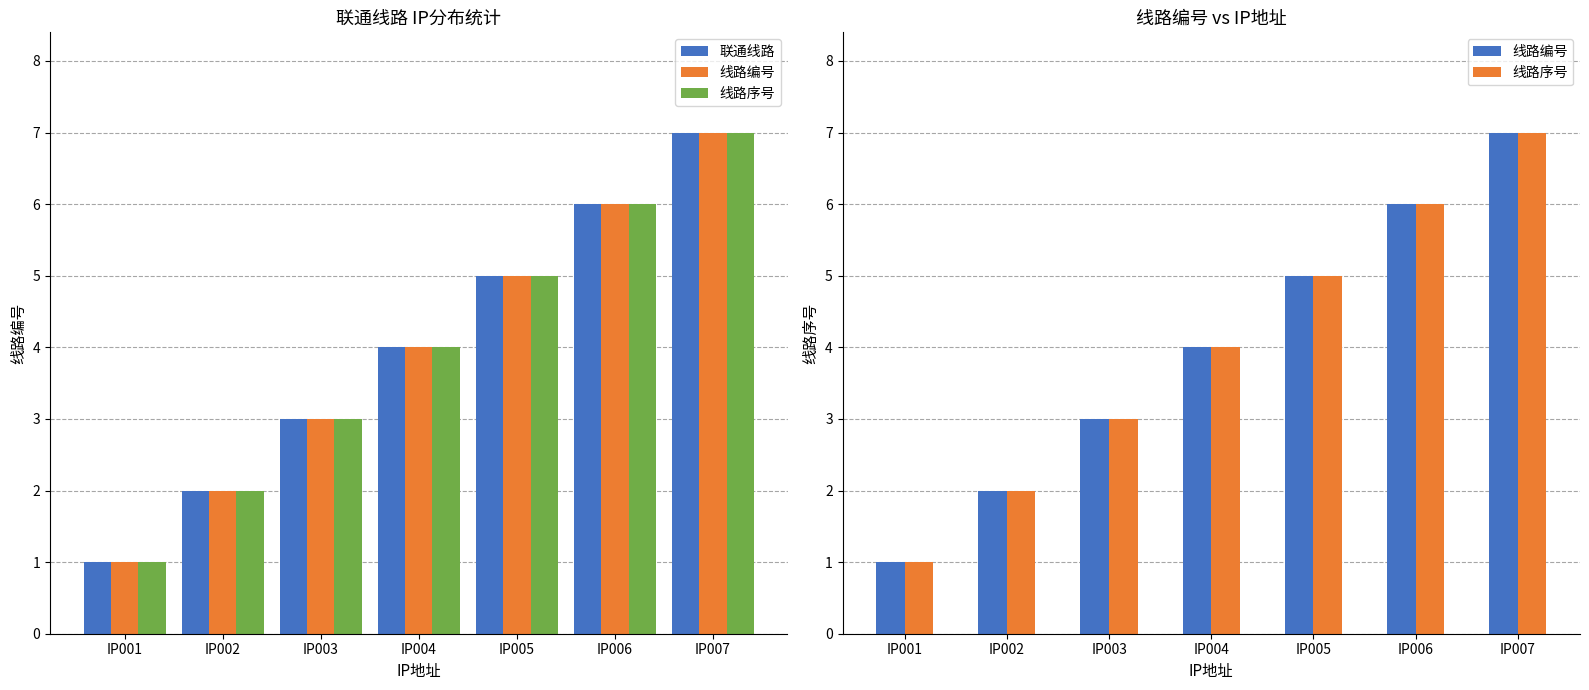

Reading left to right, list all the values displayed in this chart.

联通线路: 1	2	3	4	5	6	7
线路编号: 1	2	3	4	5	6	7
线路序号: 1	2	3	4	5	6	7